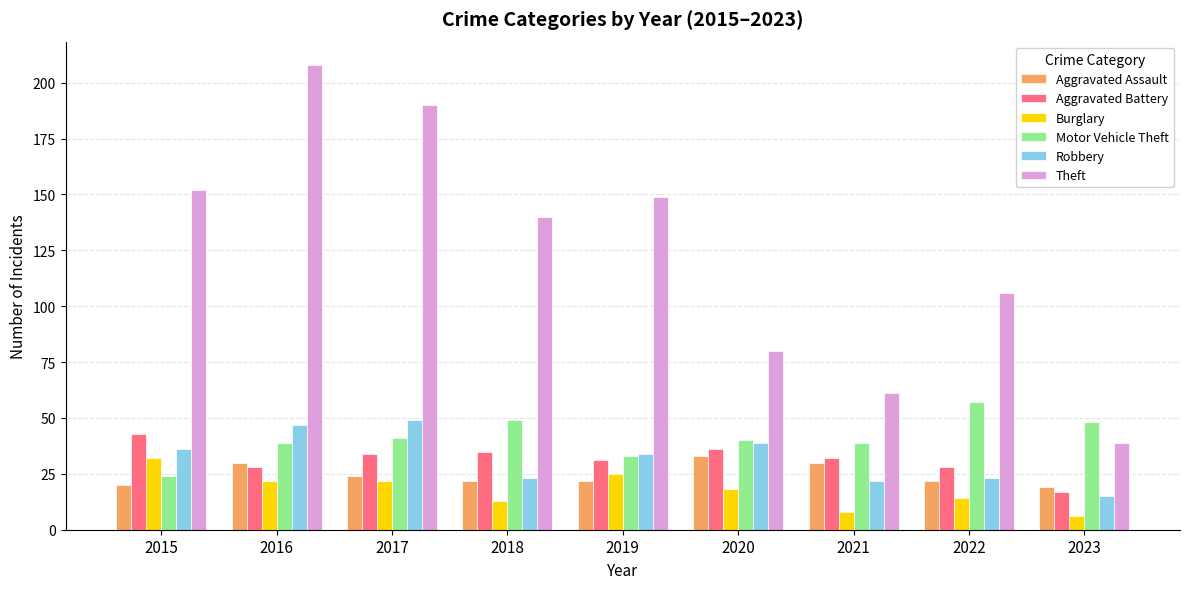

At which label does Robbery reach its minimum?

2023